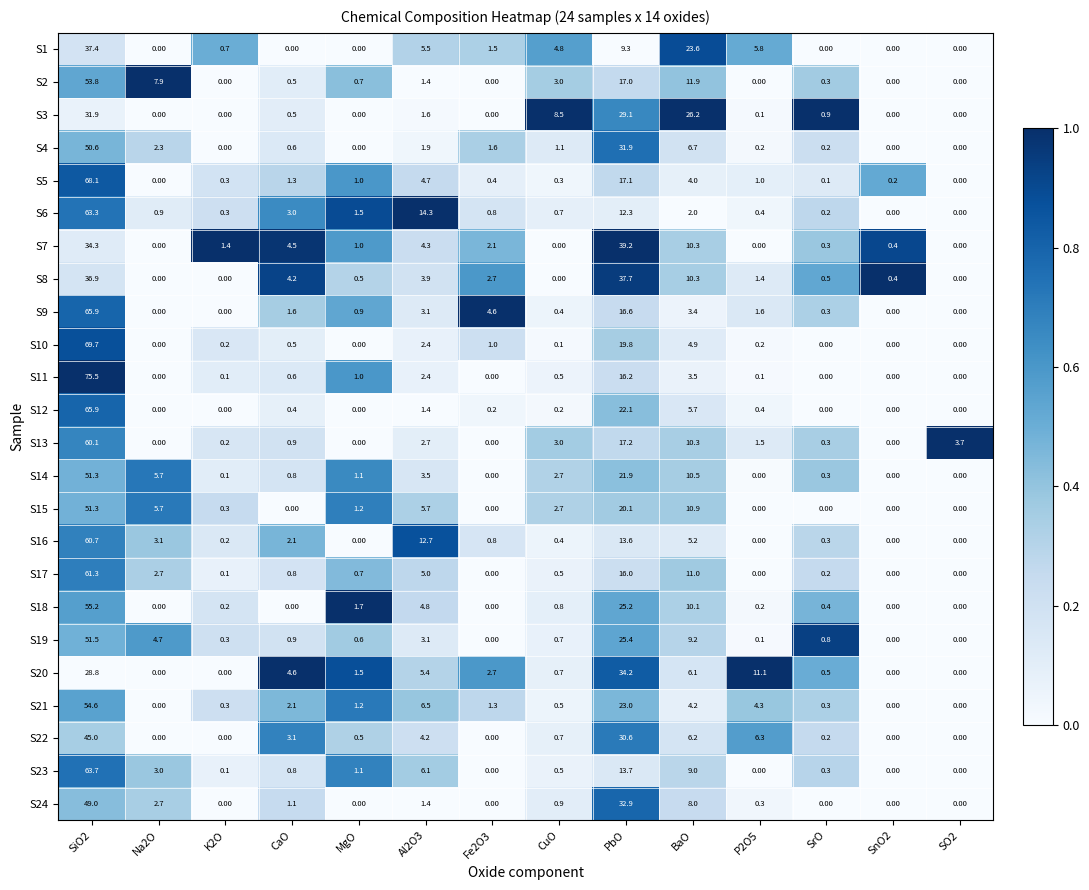

Which series has the widest spread of values?

S11